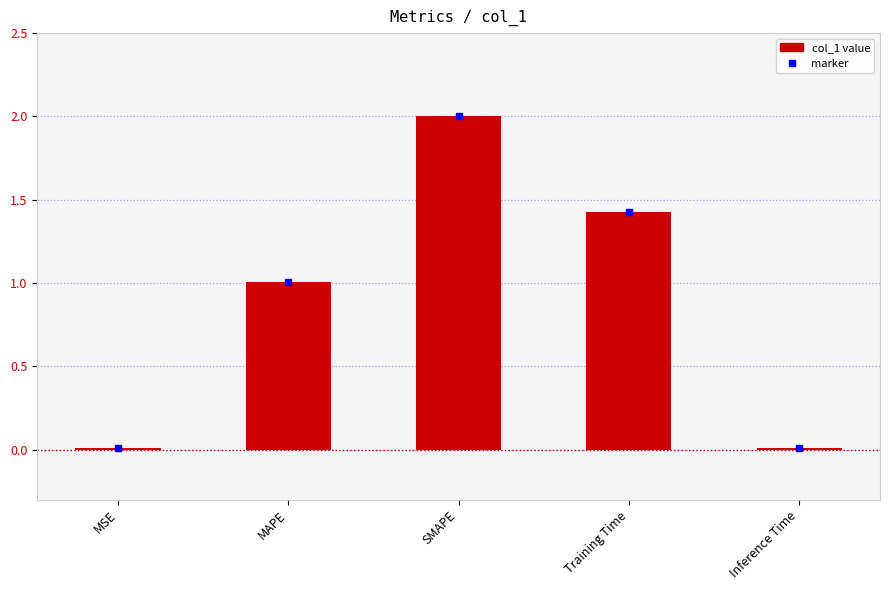

Is it true that the value at Training Time is 1.0?

False